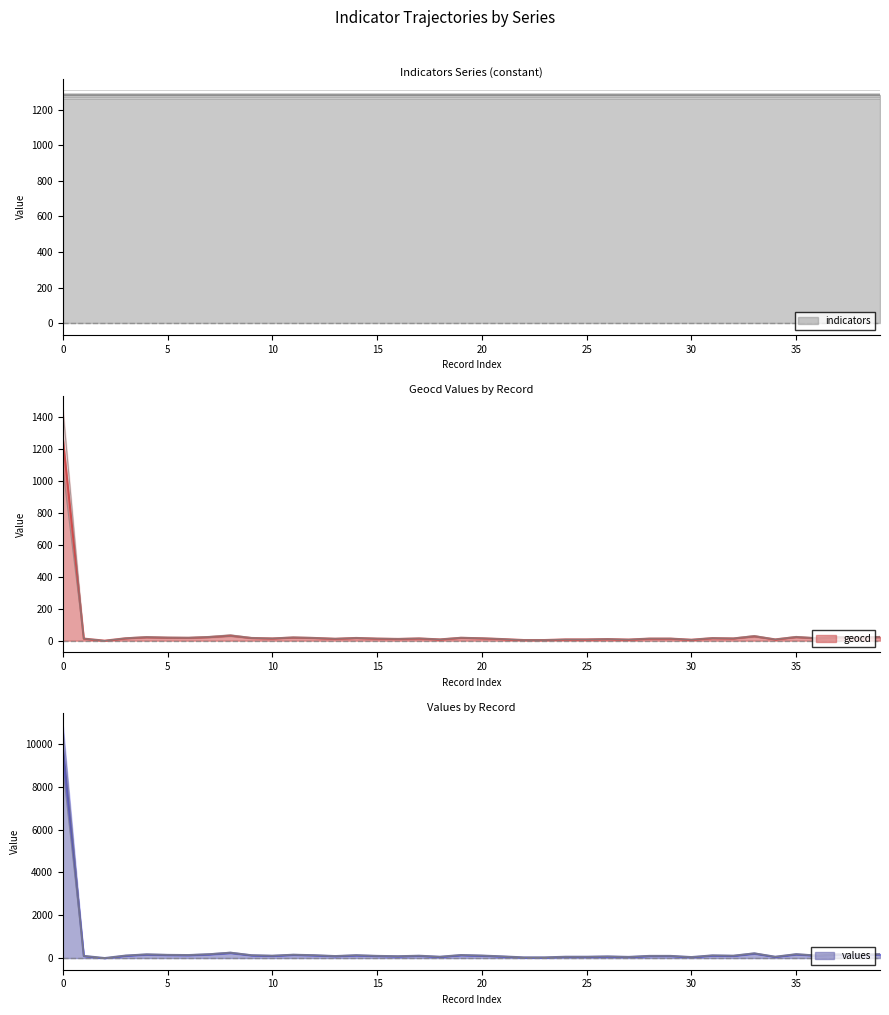

Where is geocd nearest to the value 539?

8